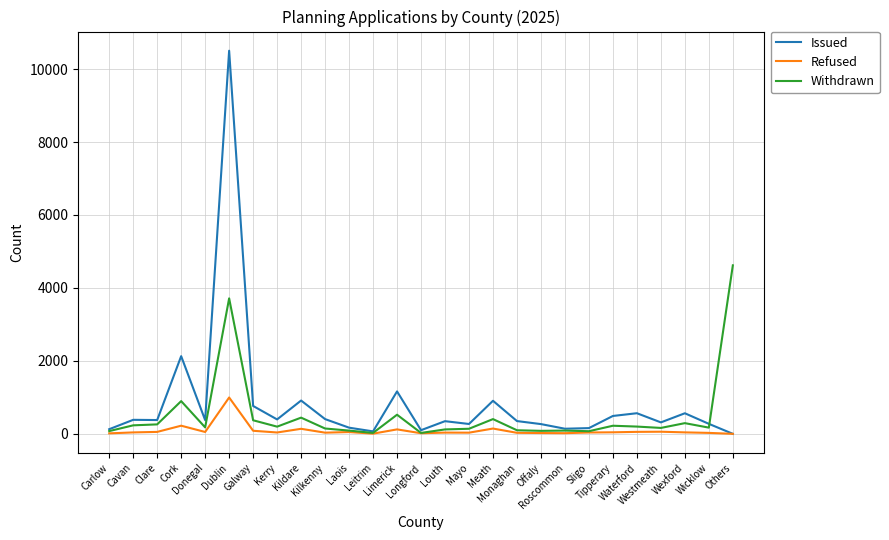

True or false: Refused has more than 0 points higher than both neighbors.

True